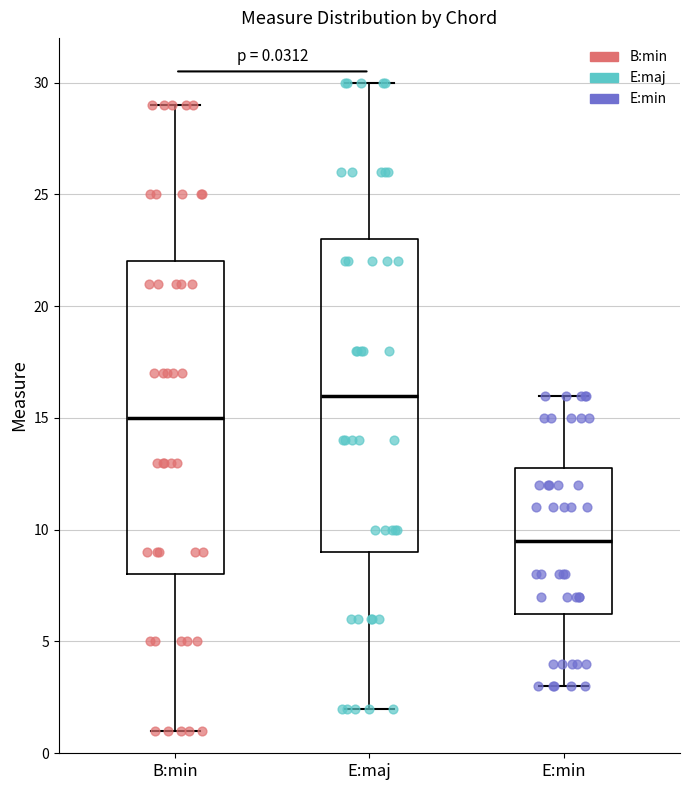

Which box has the highest median line?

E:maj